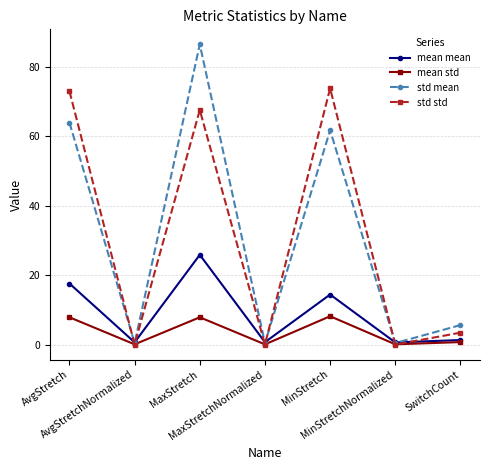

Which series has the widest spread of values?

std mean